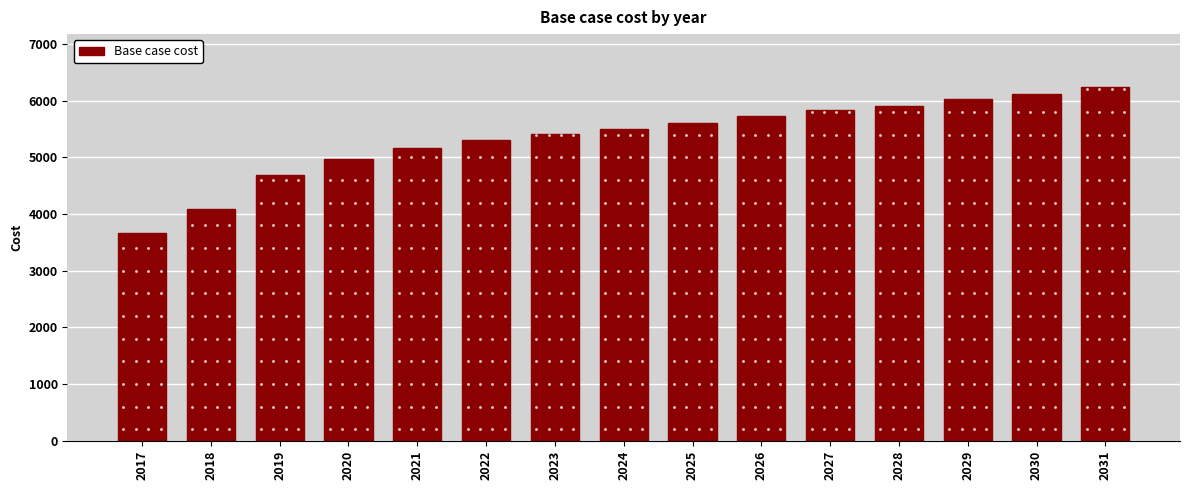

Count the number of values greater than 5505.

8